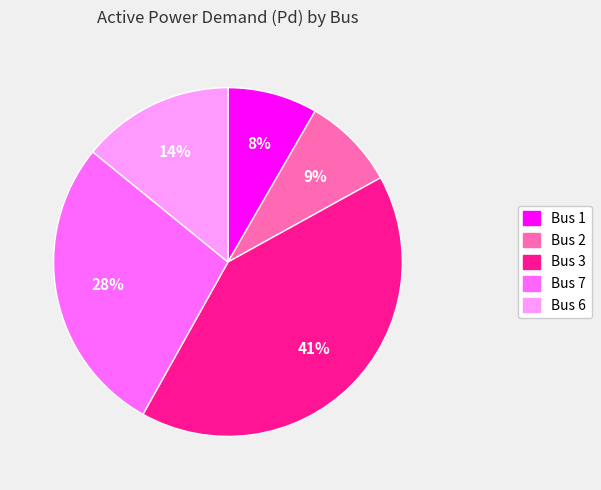

Does any single category account for the majority?

No